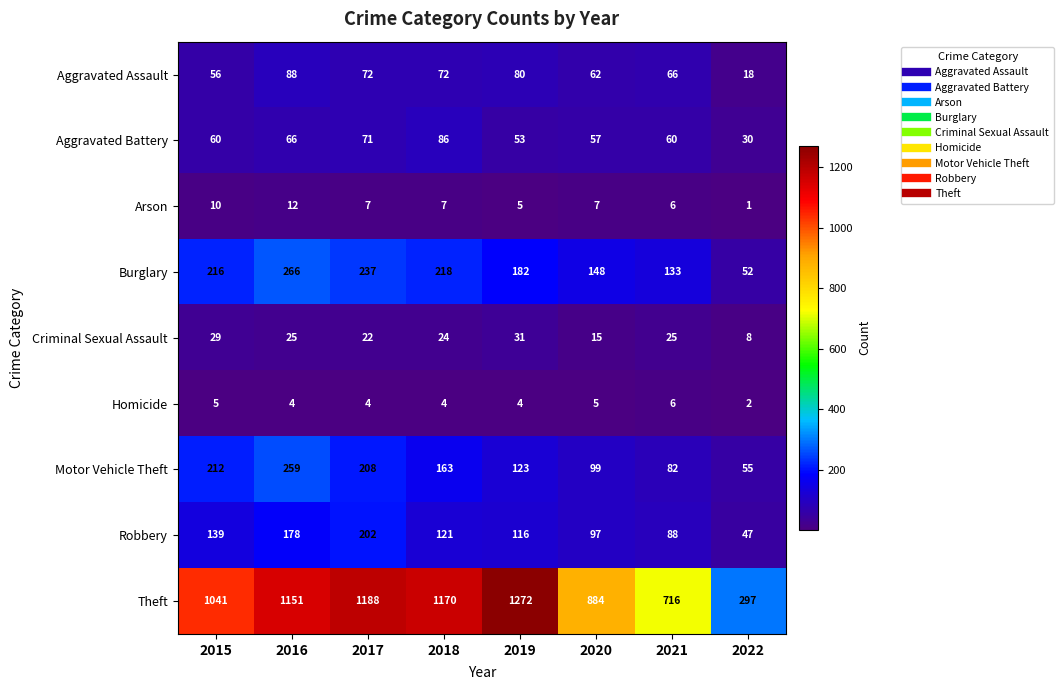

Which series has the widest spread of values?

Theft